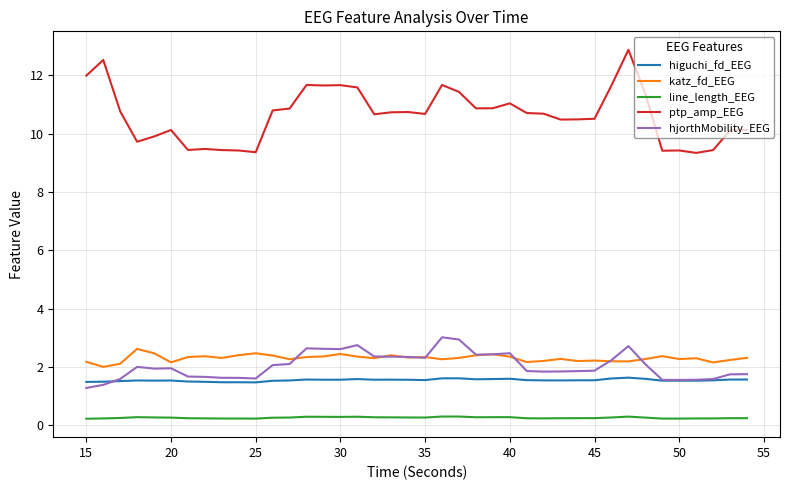

What is the greatest value displayed?

12.9